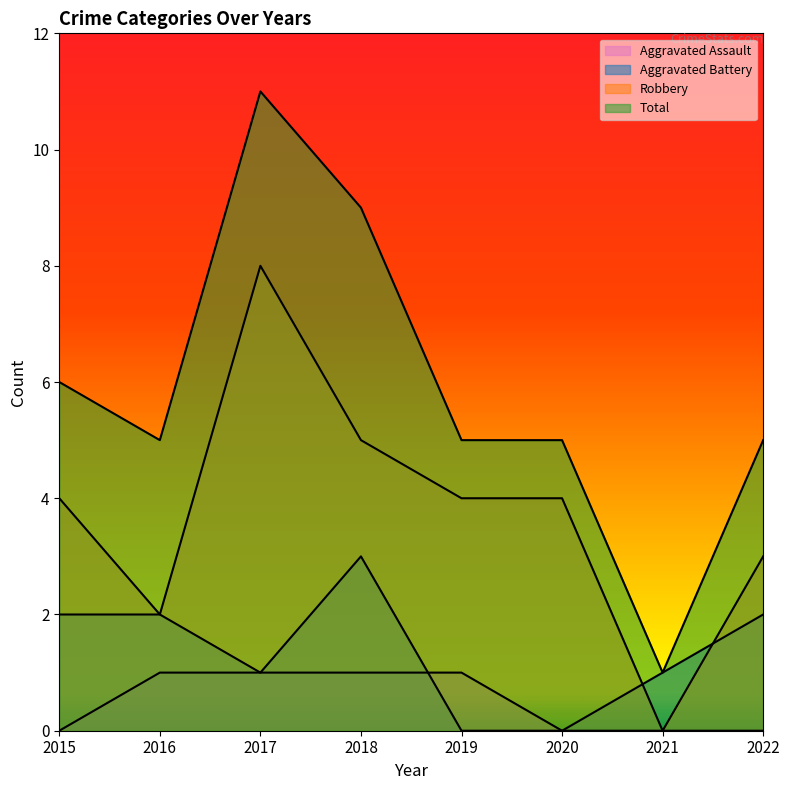

Reading left to right, what are all the values shown in this chart?

Aggravated Assault: 0	1	1	1	1	0	0	0
Aggravated Battery: 2	2	1	3	0	0	1	2
Robbery: 4	2	8	5	4	4	0	3
Total: 6	5	11	9	5	5	1	5